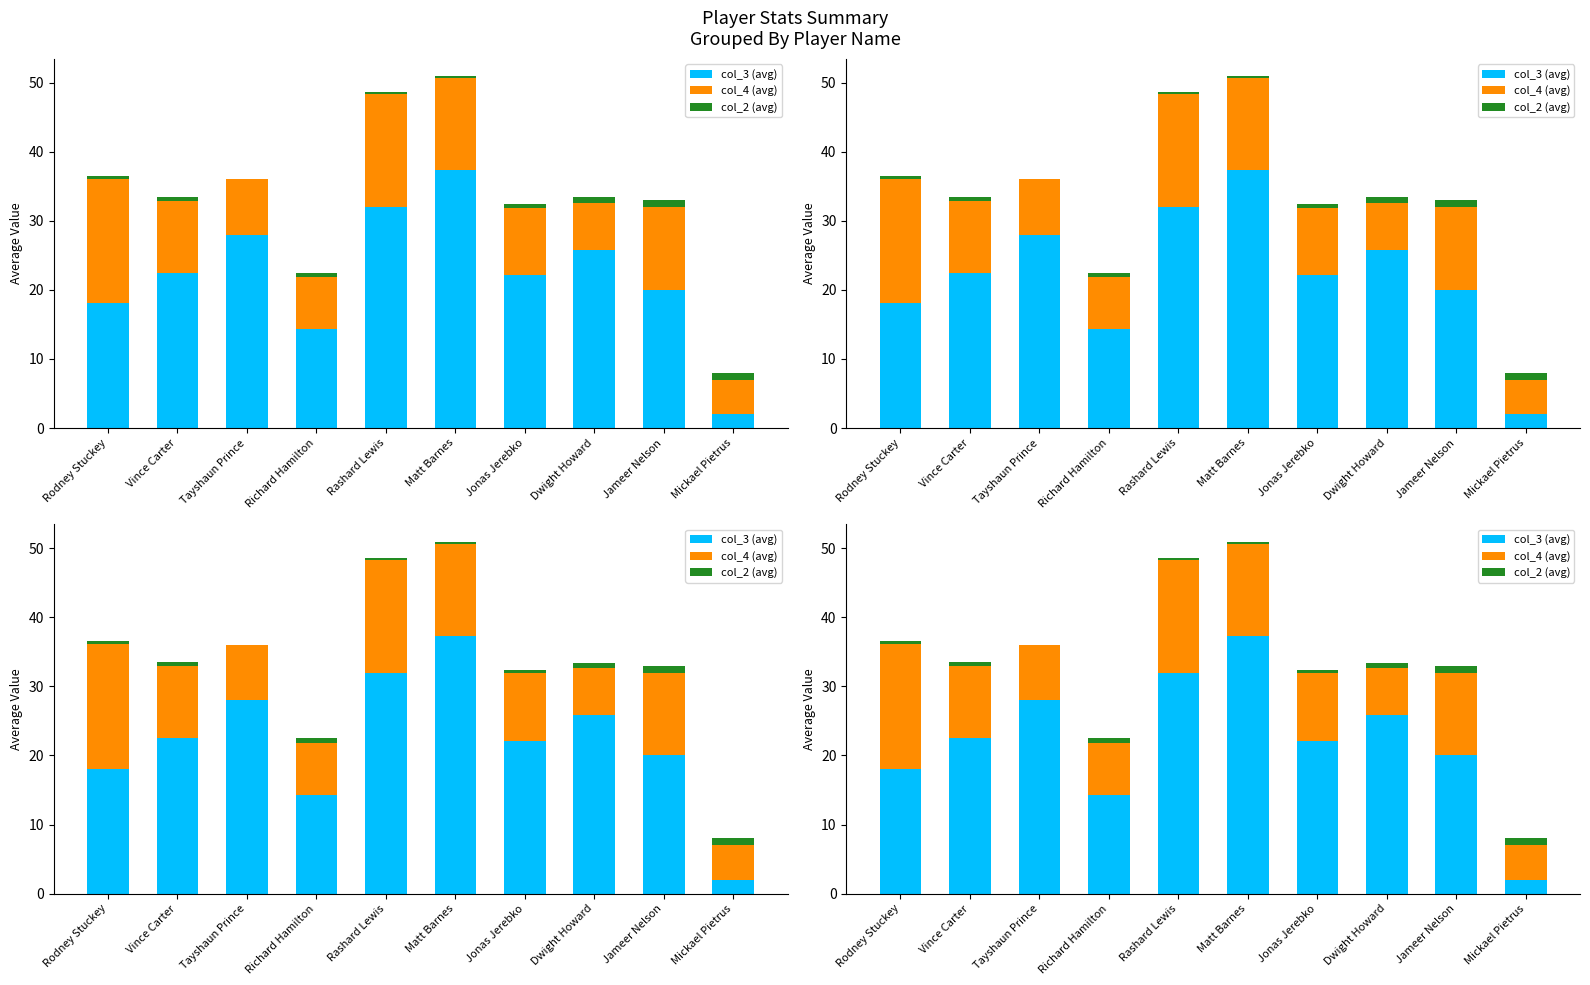

Reading left to right, transcribe all the data shown in this chart.

col_3 (avg): 18.1	22.5	28.0	14.3	32.0	37.3	22.1	25.8	20.0	2.0
col_4 (avg): 18.0	10.4	8.0	7.5	16.3	13.3	9.8	6.8	12.0	5.0
col_2 (avg): 0.4	0.6	0.0	0.7	0.3	0.3	0.5	0.8	1.0	1.0